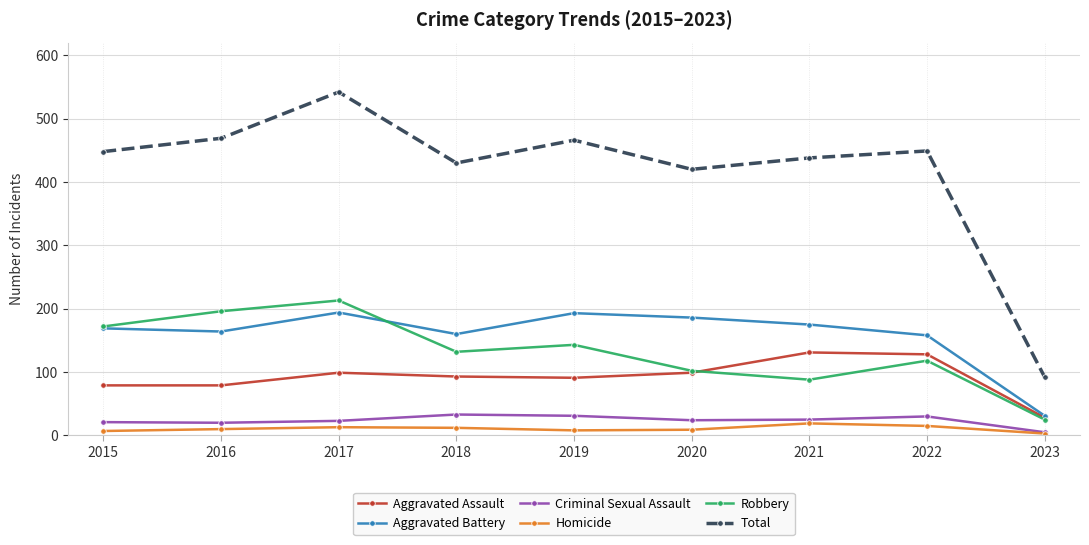

True or false: Criminal Sexual Assault has a value of 24 at 2020.

True